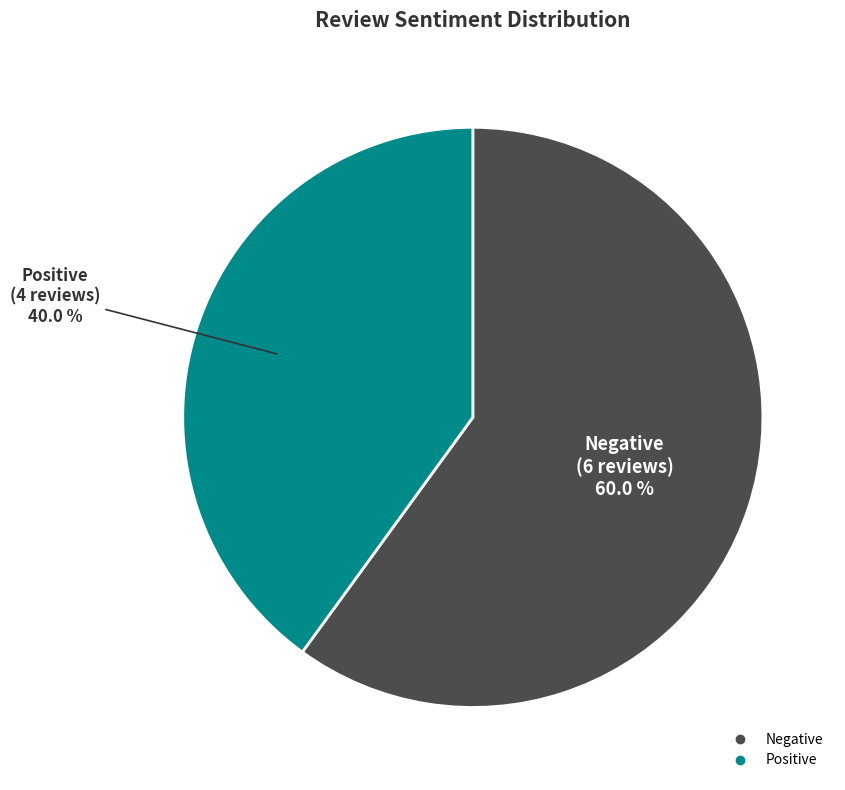

Combined, what portion of the pie is Positive and Negative?

100.0%